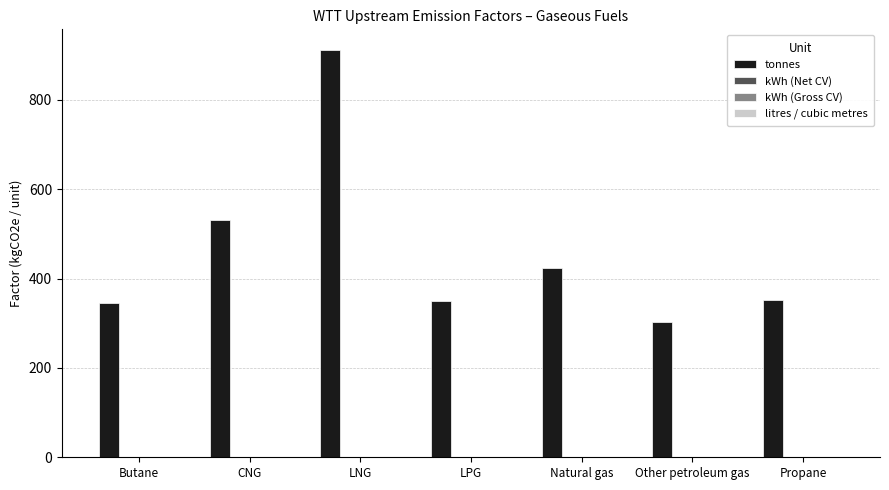

Which series has the largest total across all categories?

tonnes